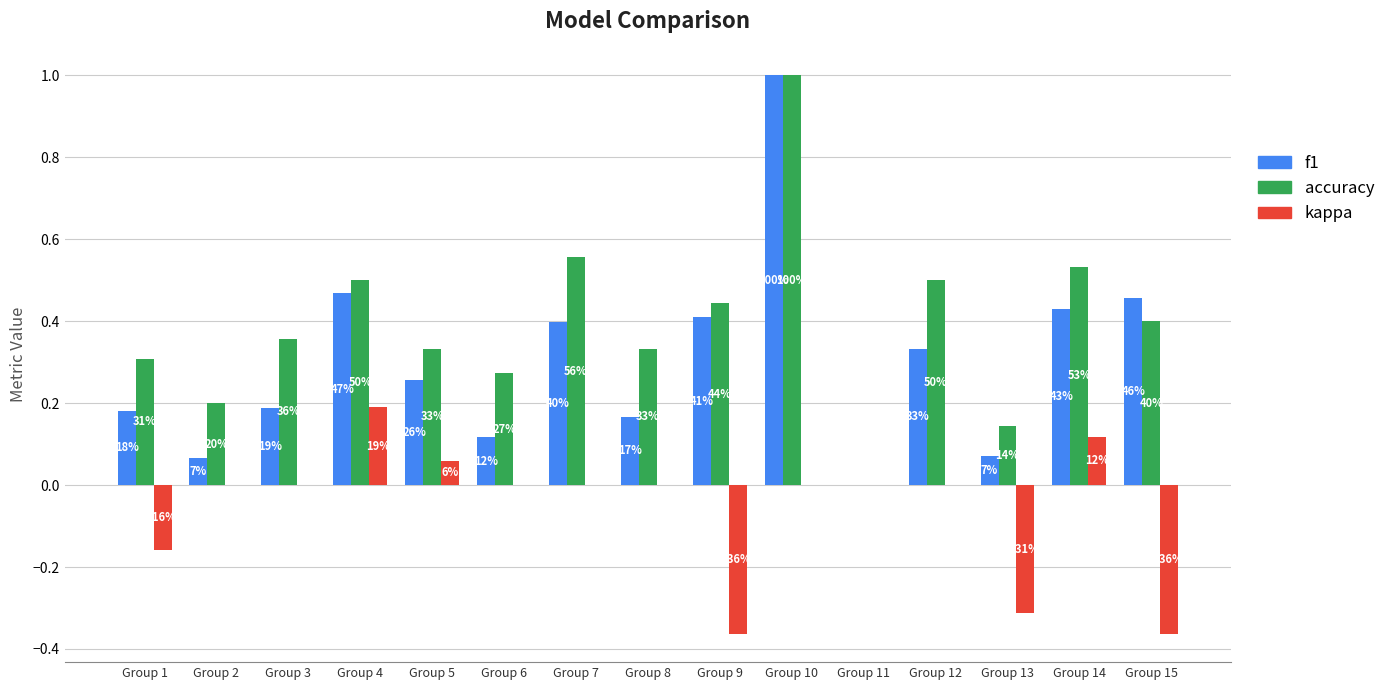

Which series has the widest spread of values?

f1